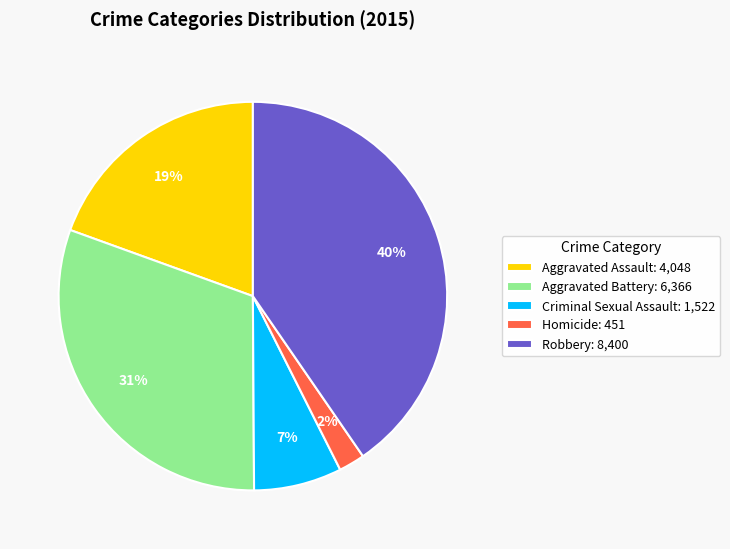

What percentage is the Criminal Sexual Assault slice, to the nearest percent?

7%